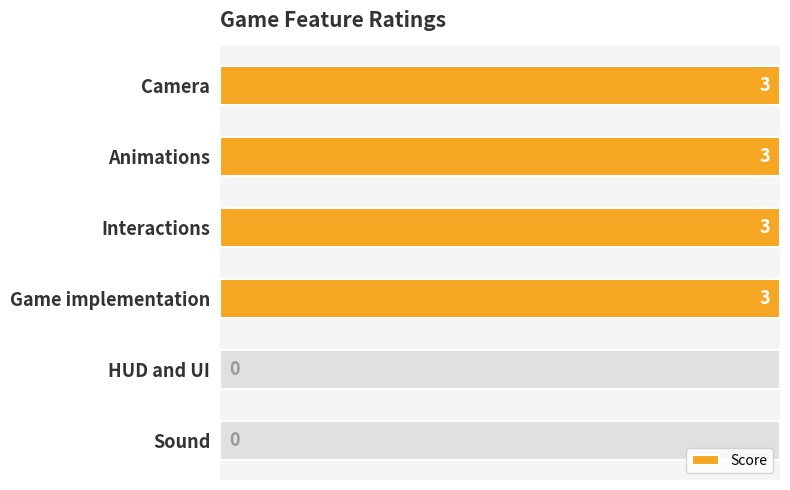

Between Game implementation and Camera, which is larger?

Game implementation